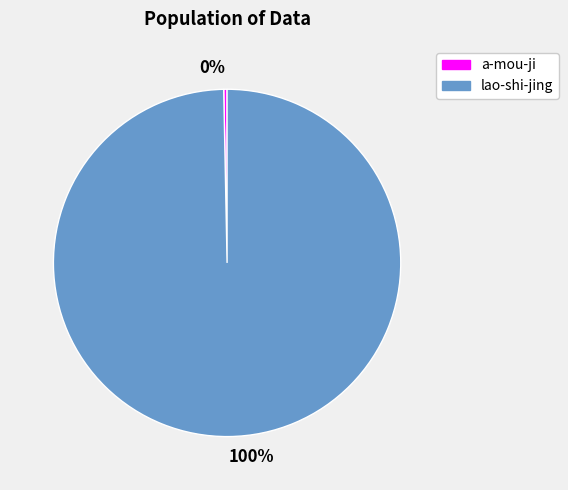

Which category accounts for the majority?

100%